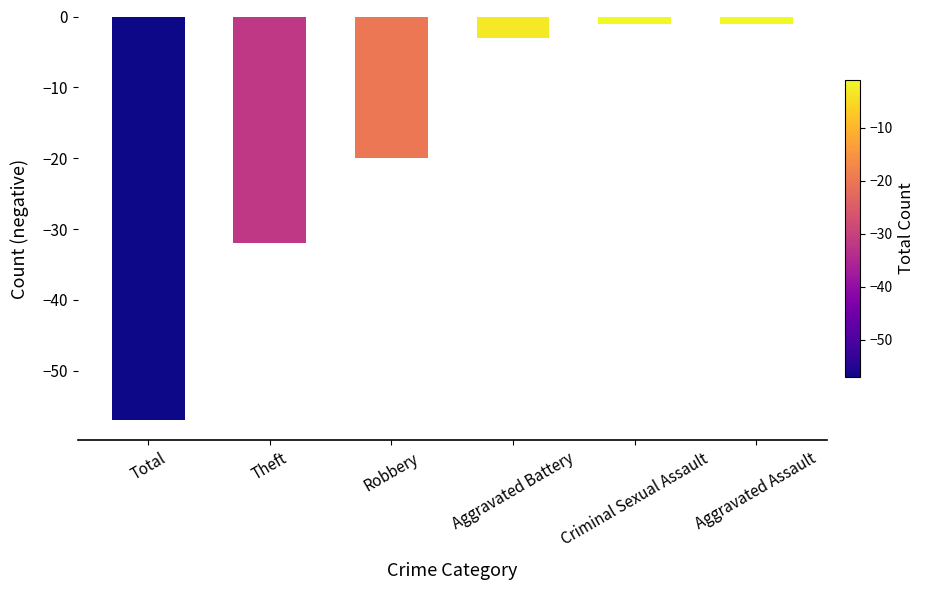

Where is the data nearest to the value -29?

Theft